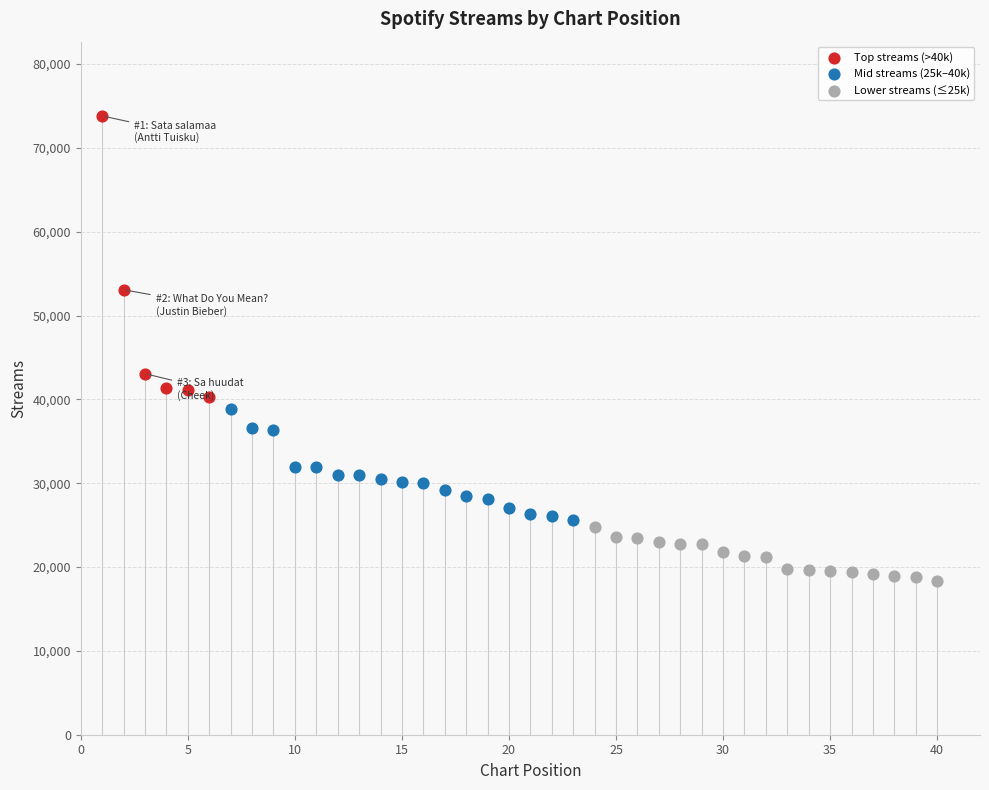

Which series has the largest Y range (max minus min)?

Top streams (>40k)